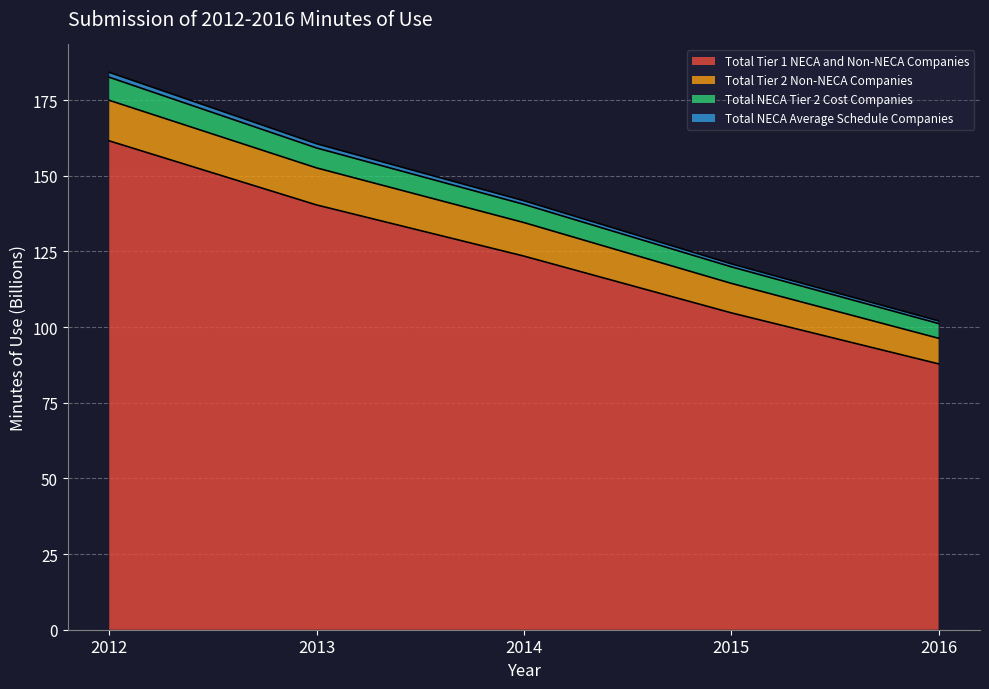

List the labels in order of Total Tier 1 NECA and Non-NECA Companies value, smallest first.

2016, 2015, 2014, 2013, 2012